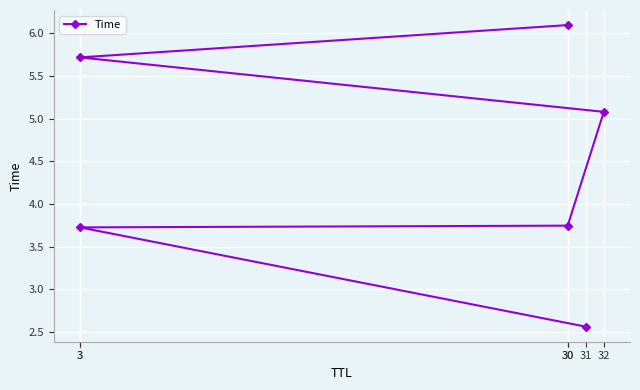

What is the change in value from 30 to 30?

+2.4